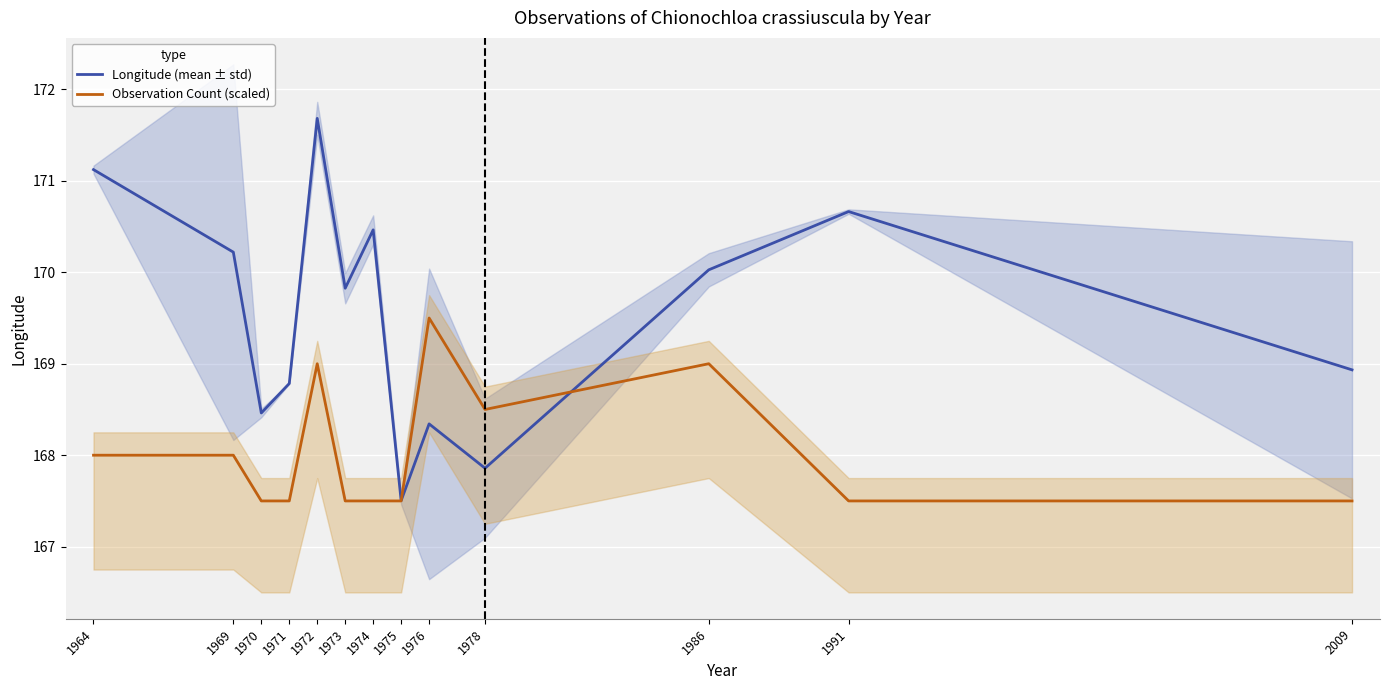

At which label does Longitude (mean ± std) reach its peak?

1972